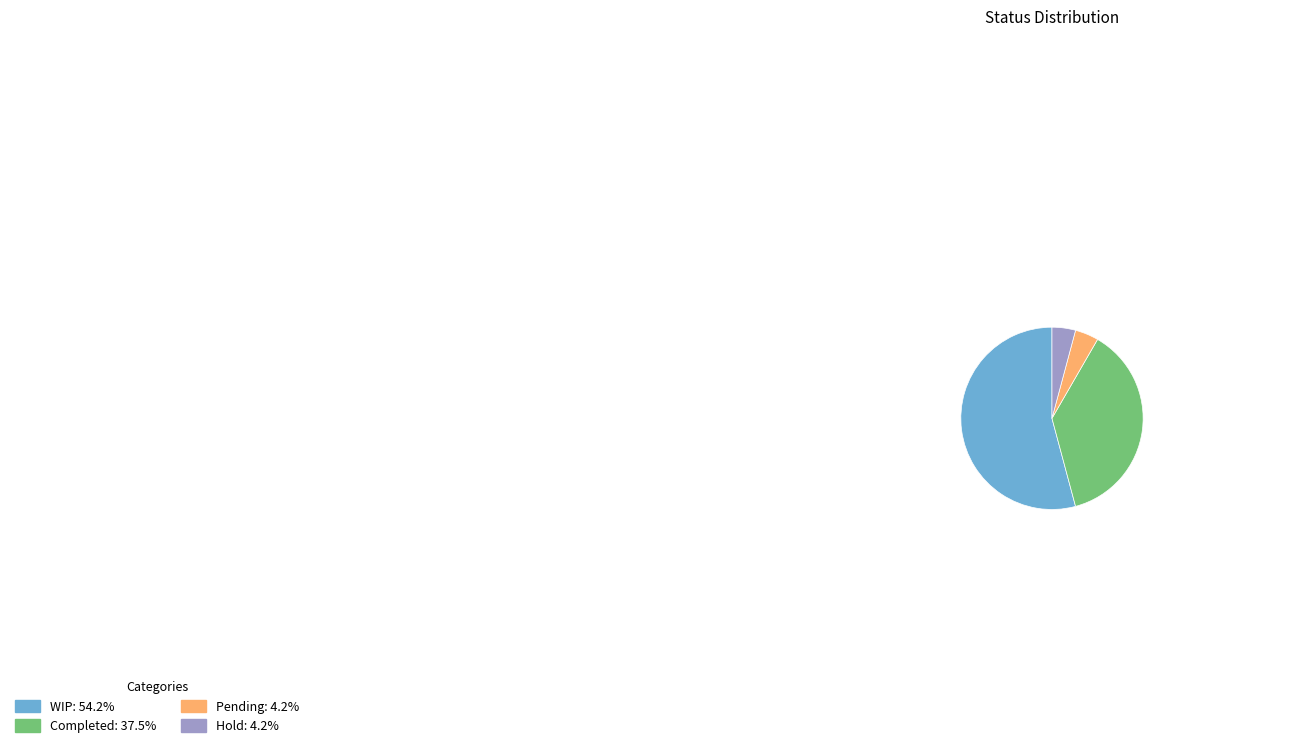

Combined, do WIP and Completed account for over 50%?

Yes